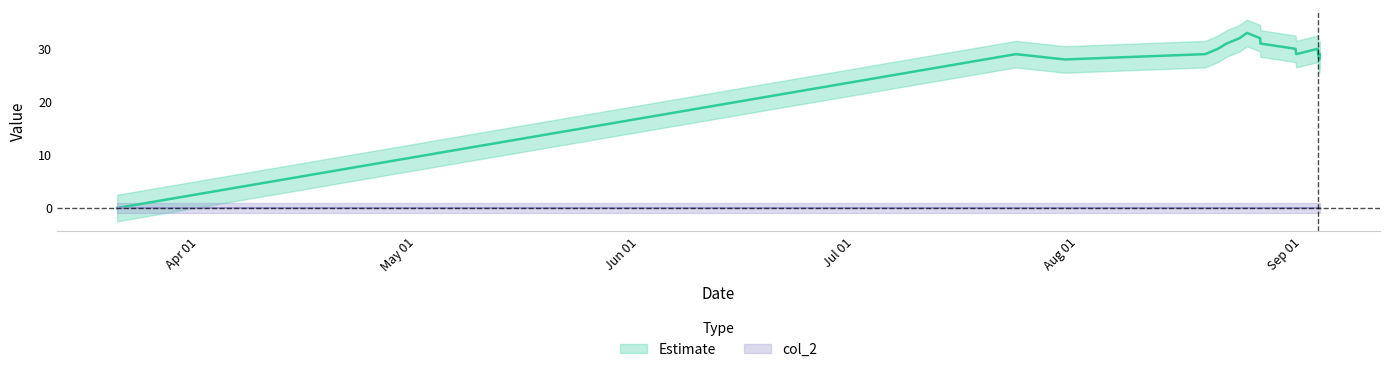

What is the average value?

28